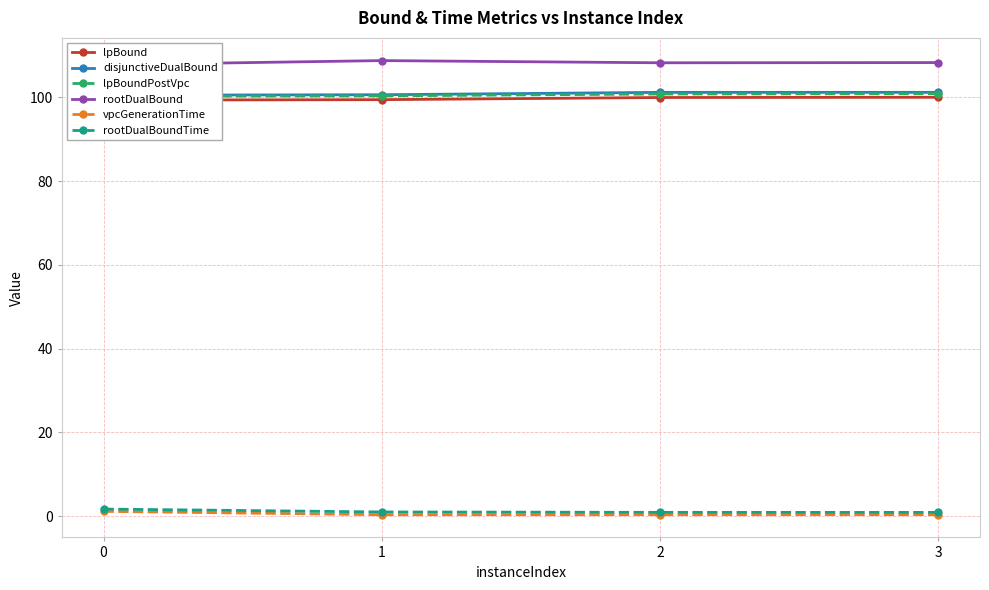

What is the maximum value shown in the chart?

108.8